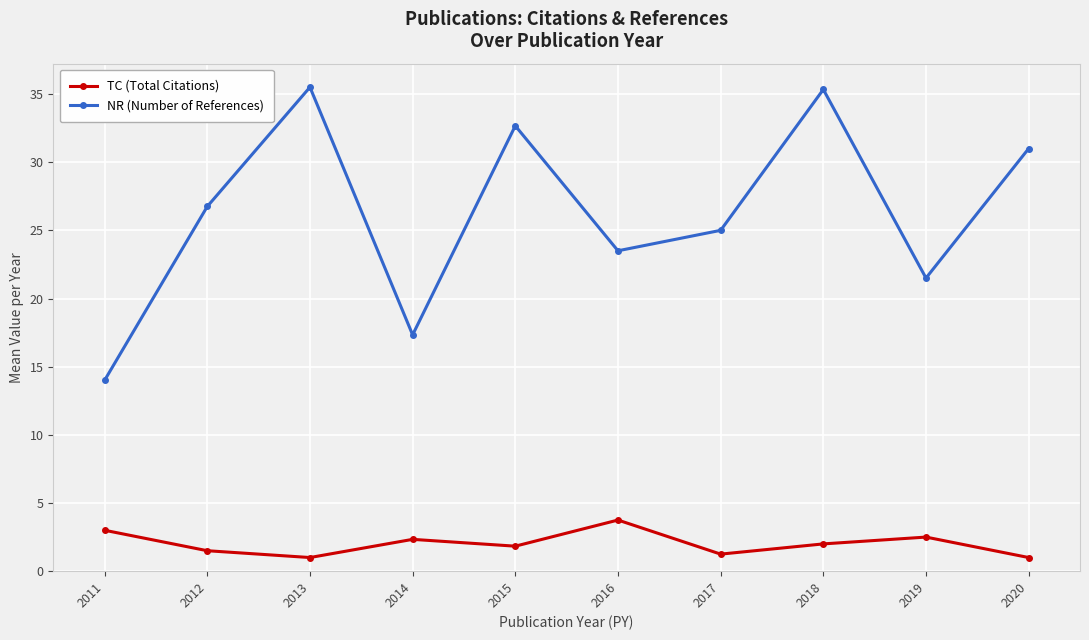

True or false: NR (Number of References) and TC (Total Citations) intersect in this chart.

False